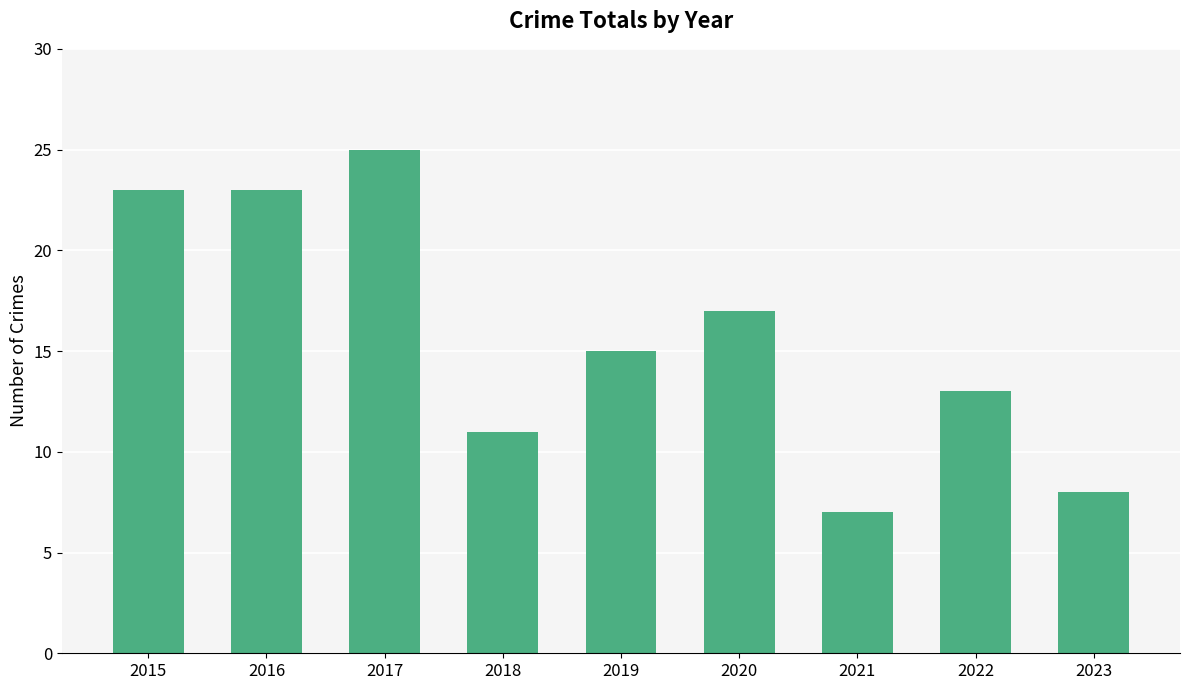

The chart shows a value of 7 at 2021. True or false?

True